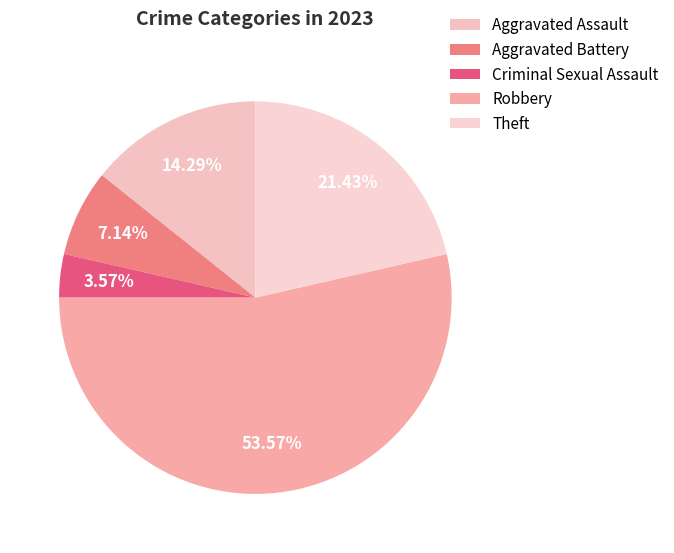

Does Robbery represent more than half of the total?

Yes